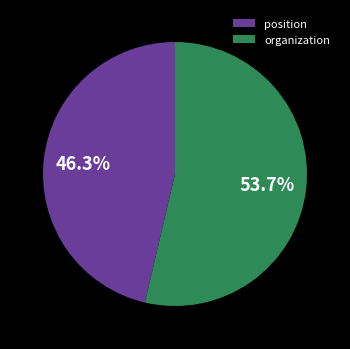

Is it true that organization is 66% of the pie?

False